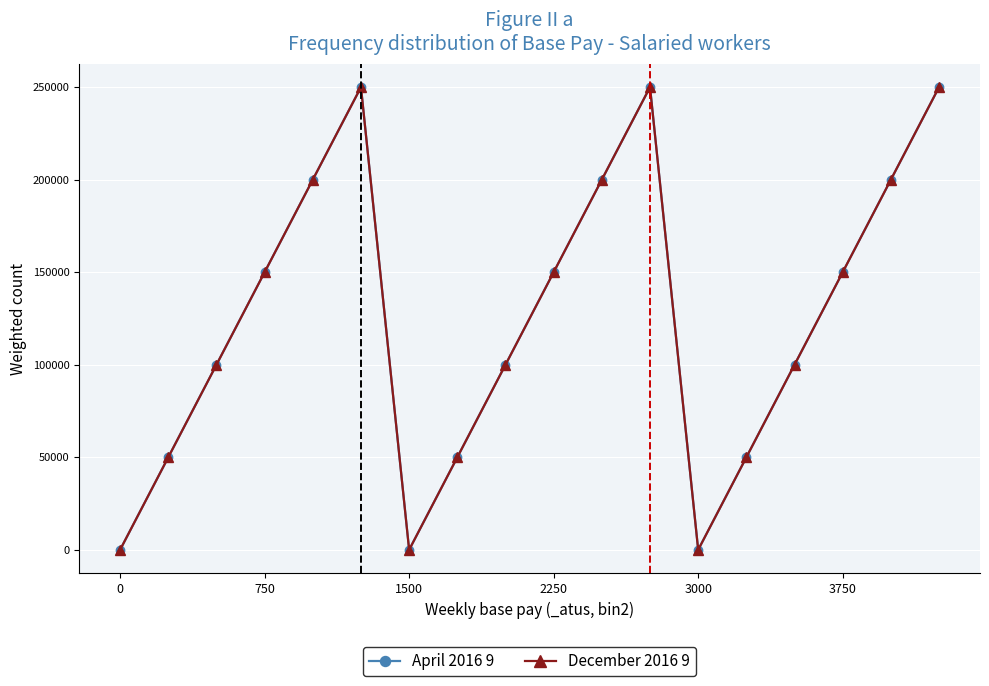

True or false: December 2016 9 and April 2016 9 cross at least once.

False